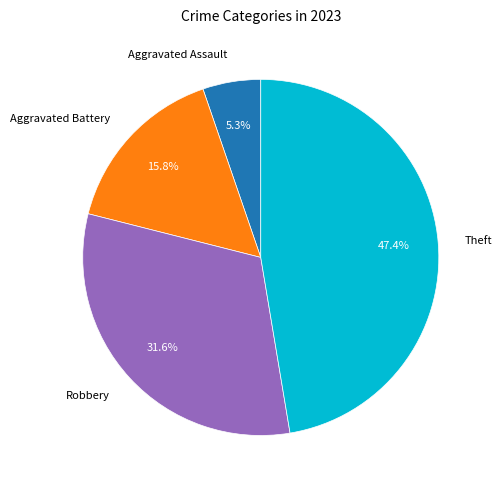

Between Aggravated Assault and Robbery, which is larger?

Robbery